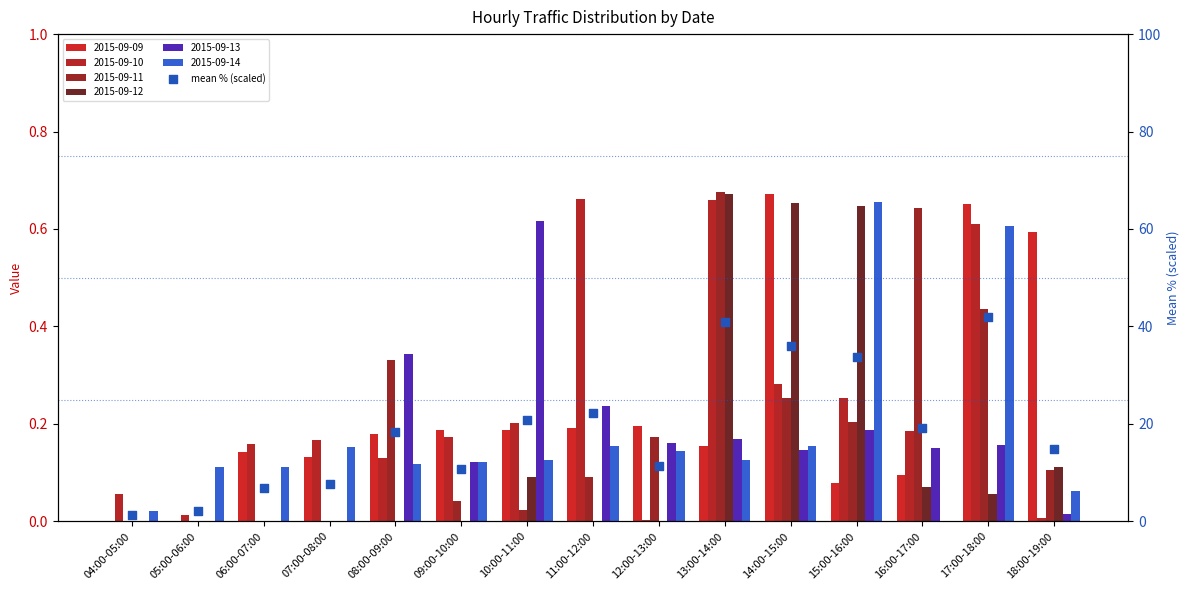

Which has a higher value, 04:00-05:00 or 06:00-07:00?

06:00-07:00